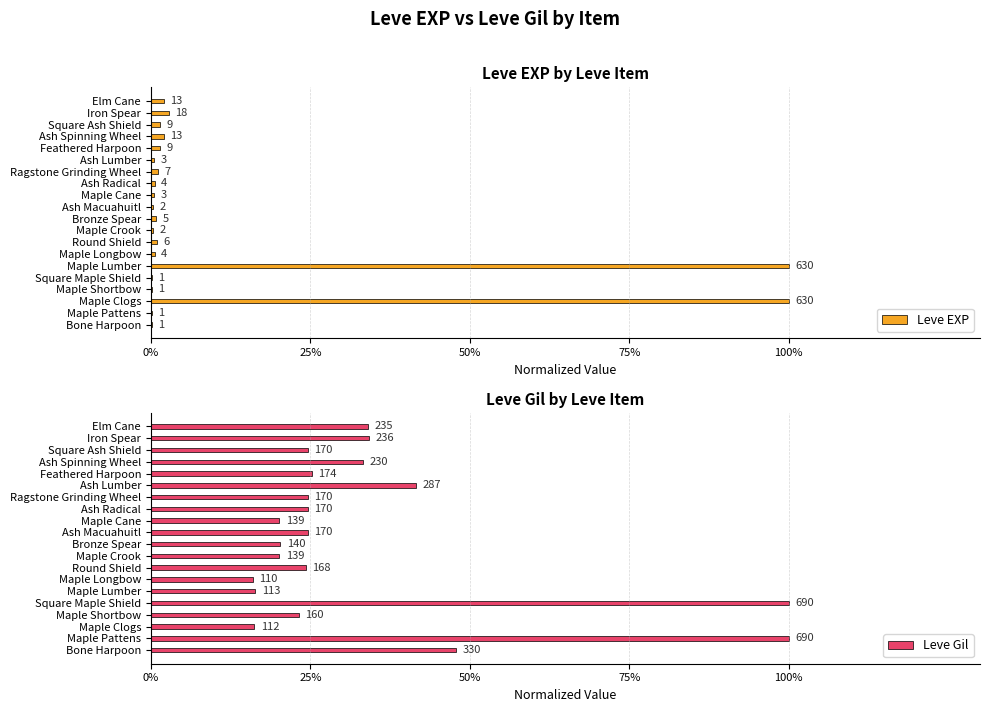

Between Round Shield and Maple Clogs, which is larger?

Maple Clogs